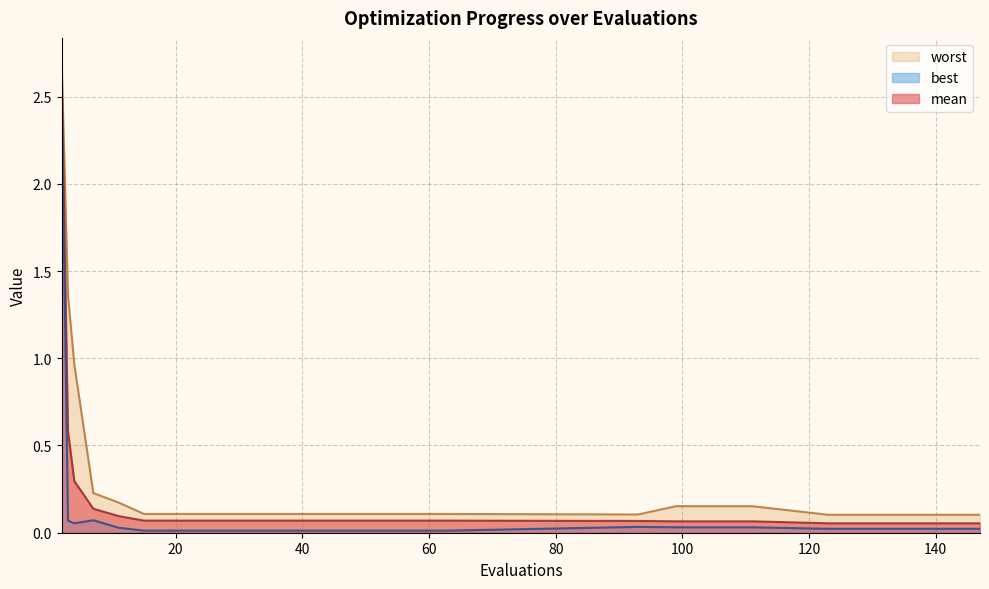

Does the chart have visible grid lines?

Yes